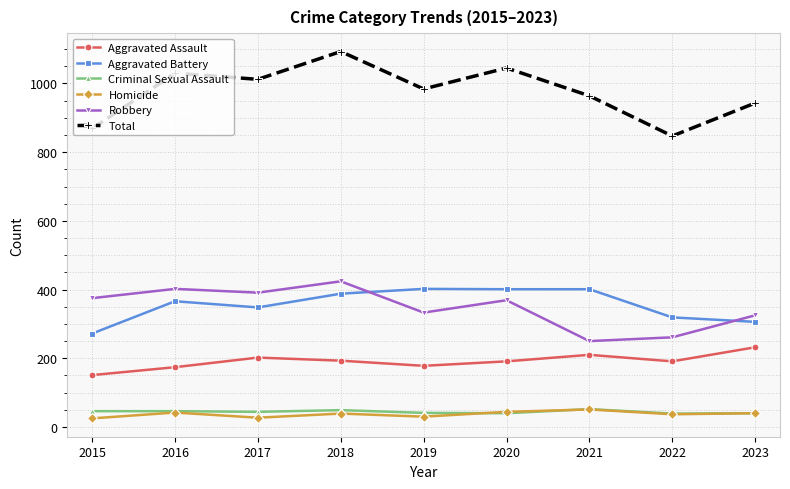

In Homicide, how many points are higher than both neighbors (excluding endpoints)?

3